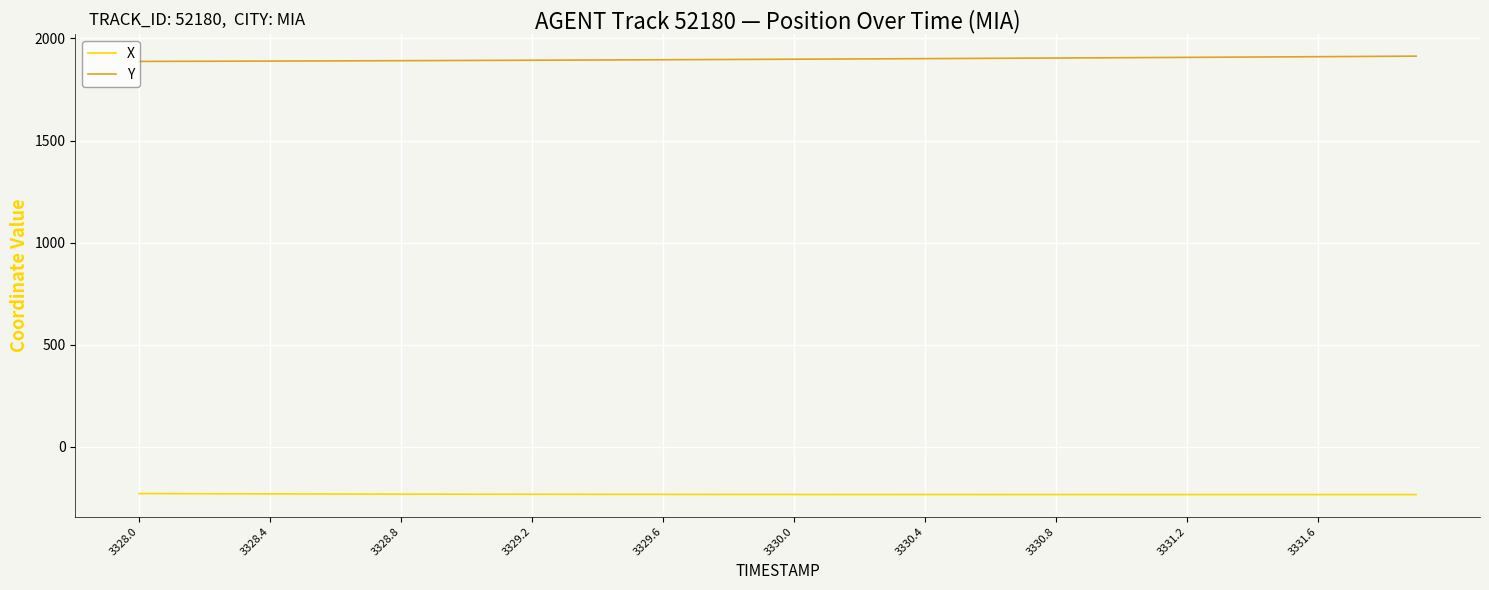

True or false: Y and X intersect in this chart.

False